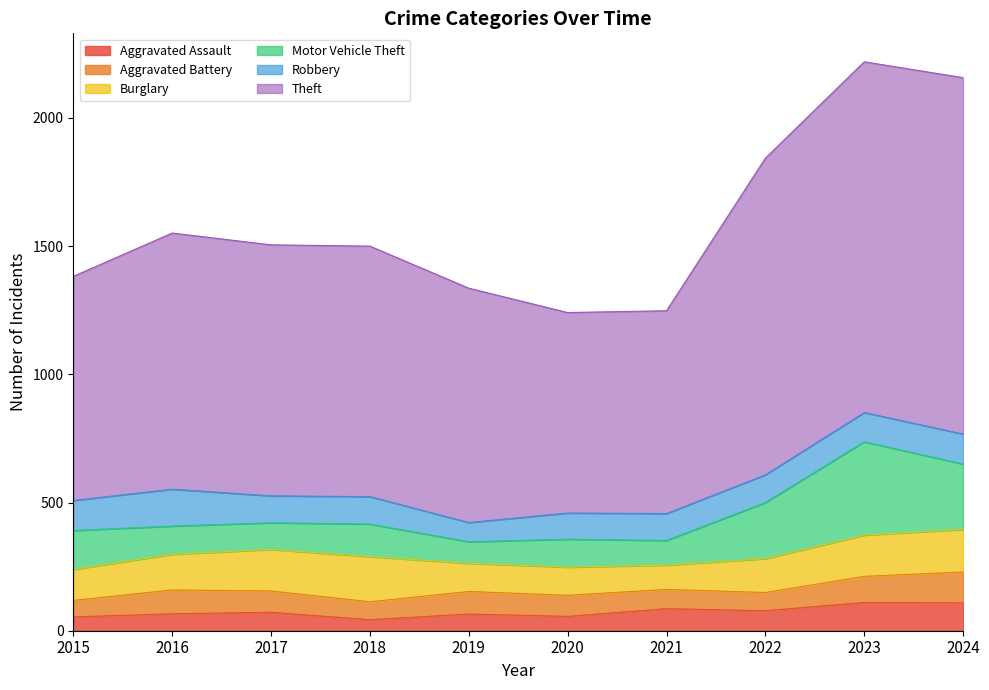

How many series are shown in this chart?

6